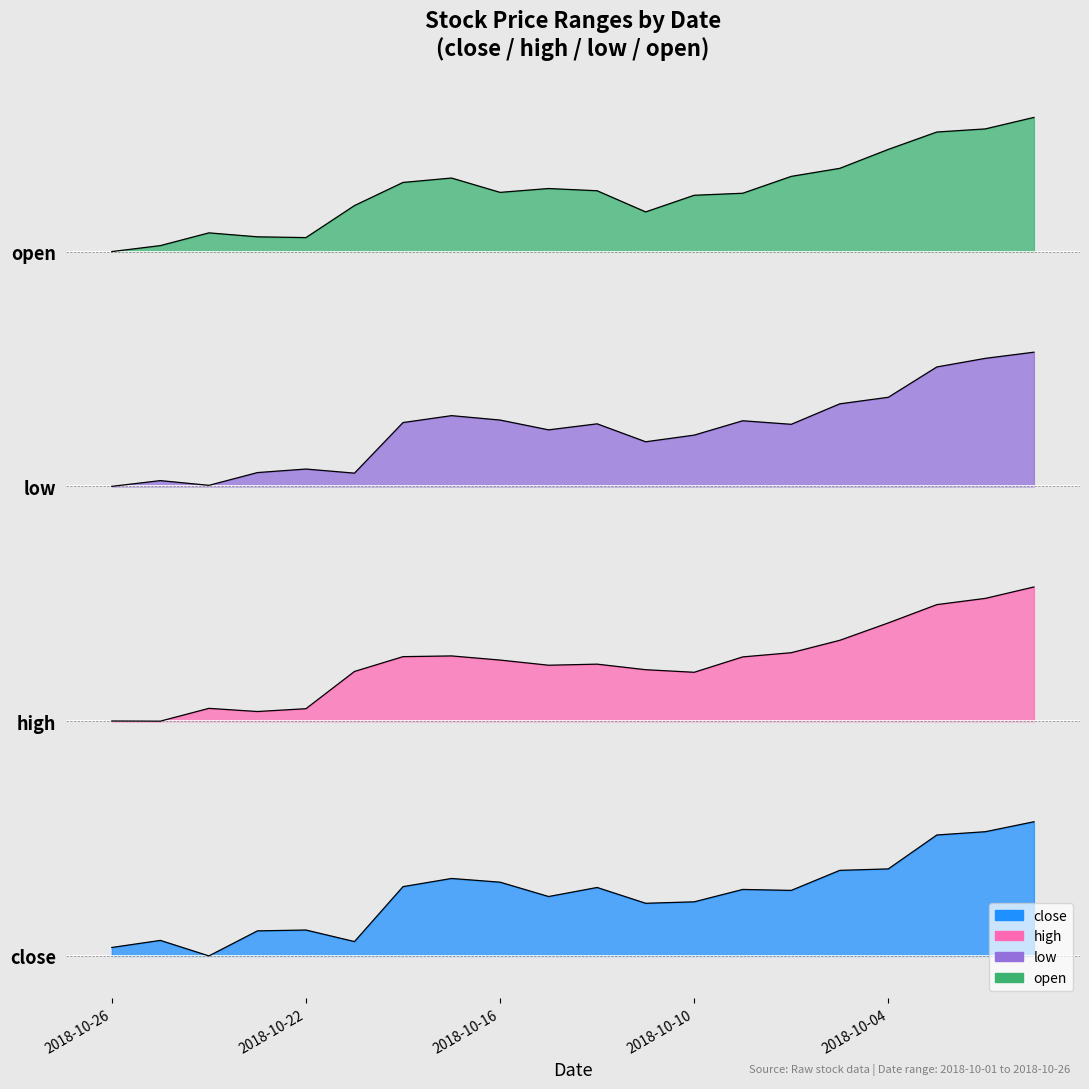

Which label corresponds to the largest value in the chart?

2018-10-01